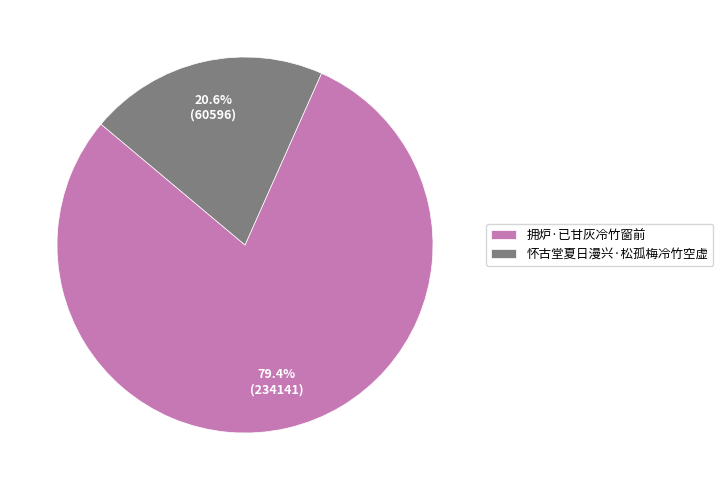

The 拥炉·已甘灰冷竹窗前 slice represents 93% of the pie. True or false?

False